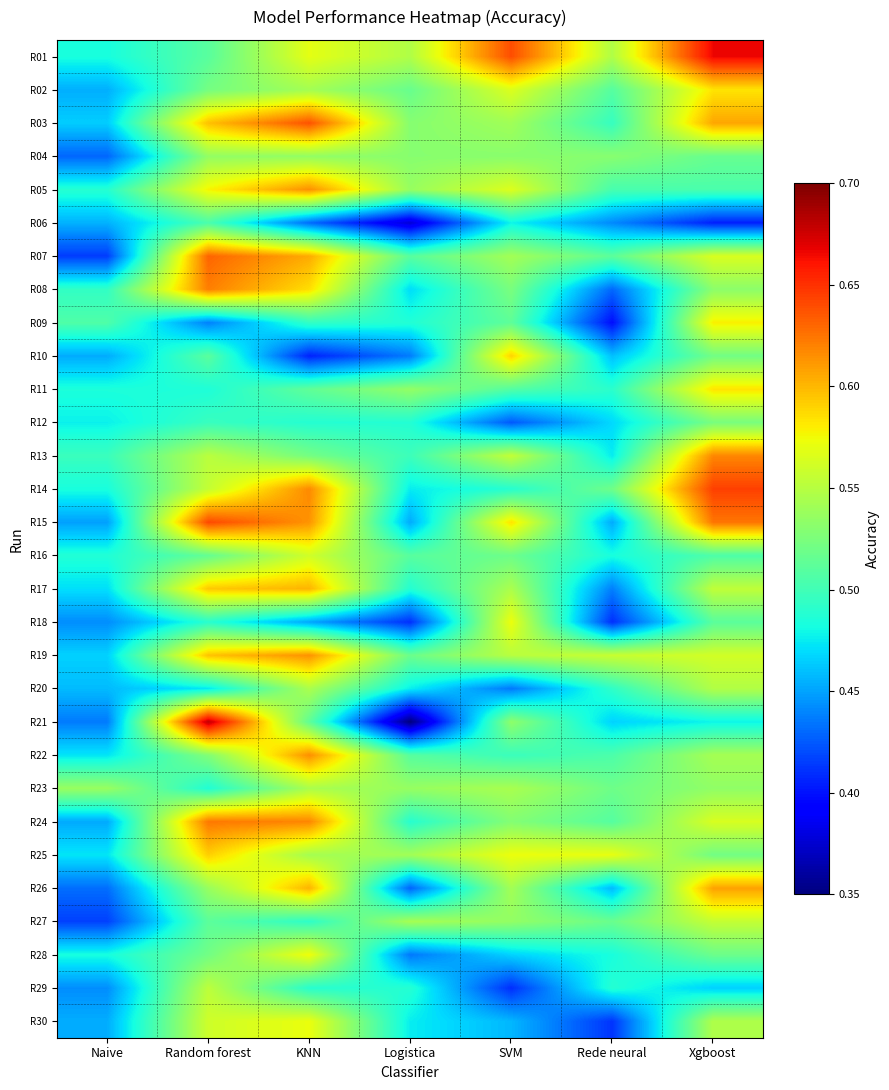

List the series in order of their peak value, highest first.

R21, R01, R14, R15, R03, R07, R24, R08, R13, R22, R05, R19, R26, R17, R25, R10, R11, R02, R09, R28, R18, R30, R16, R27, R29, R20, R23, R04, R12, R06